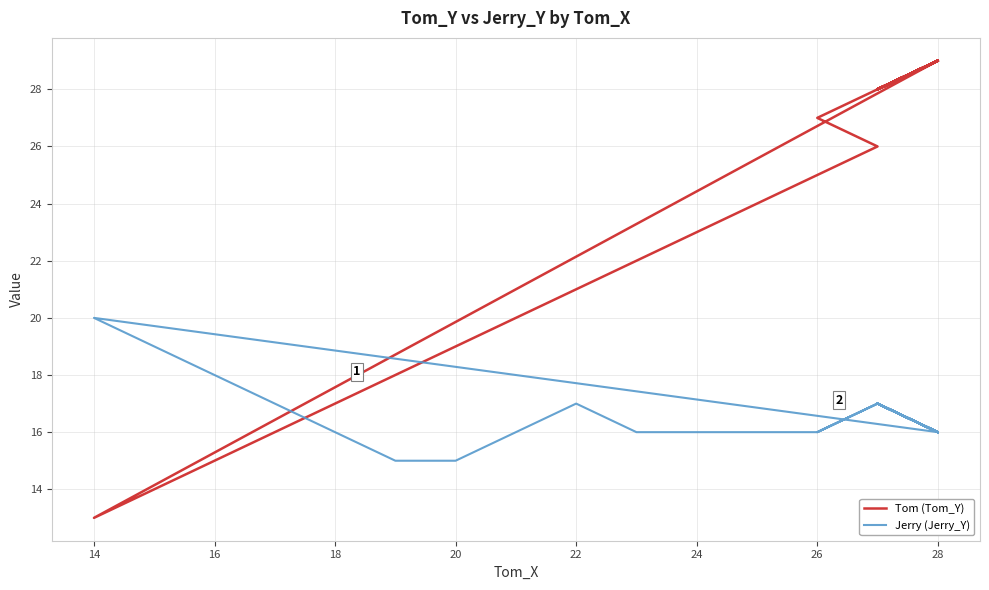

Which series has the largest range (max minus min)?

Tom (Tom_Y)